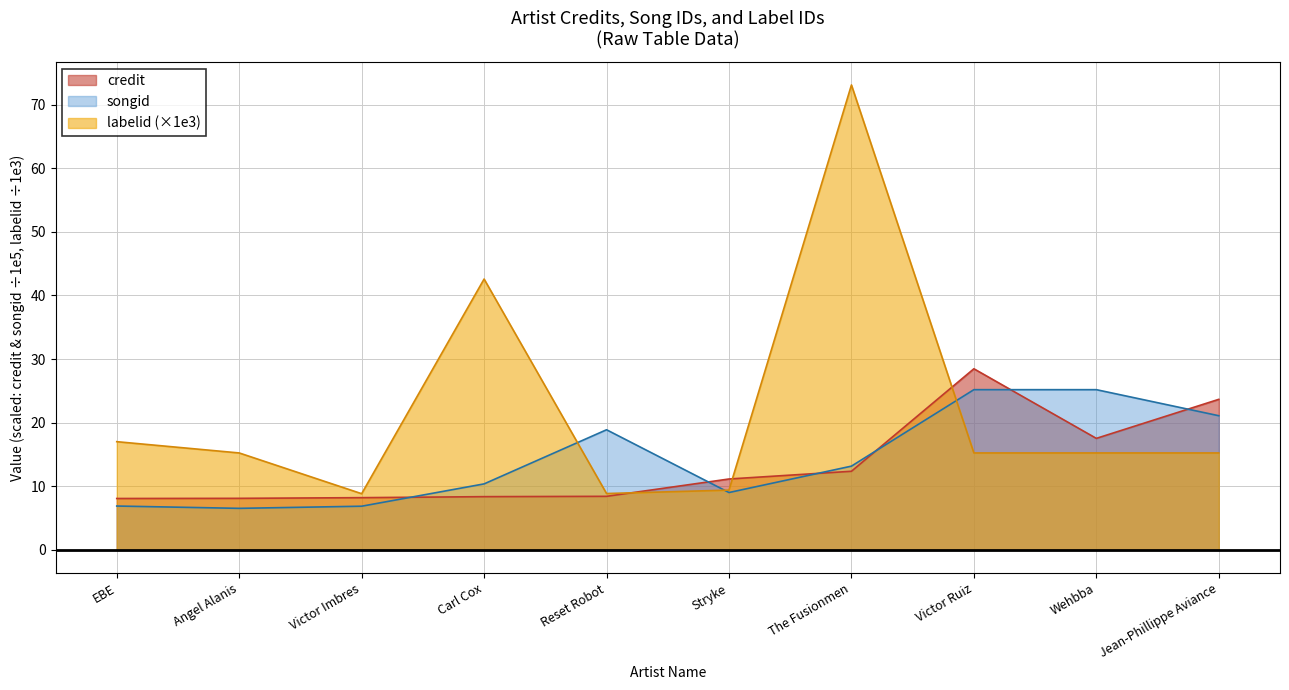

True or false: labelid has more than 0 points higher than both neighbors.

True